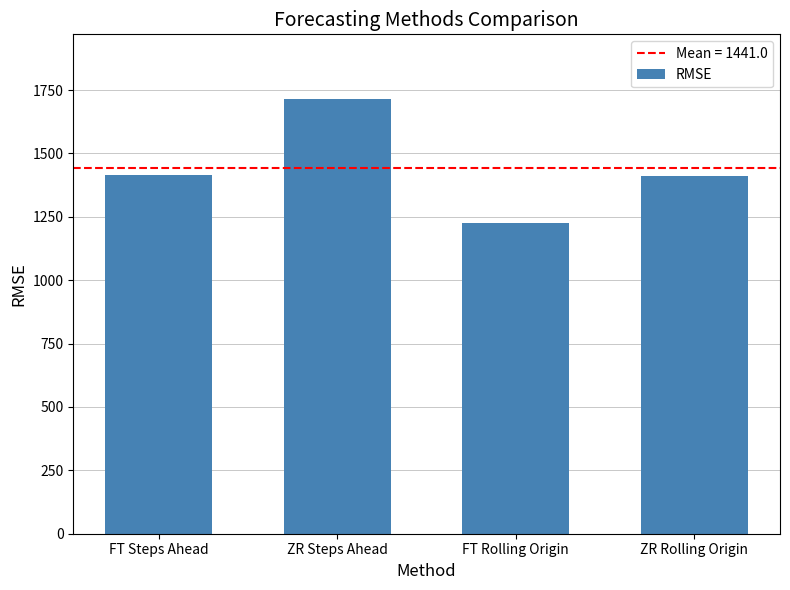

Between FT Rolling Origin and FT Steps Ahead, which is larger?

FT Steps Ahead